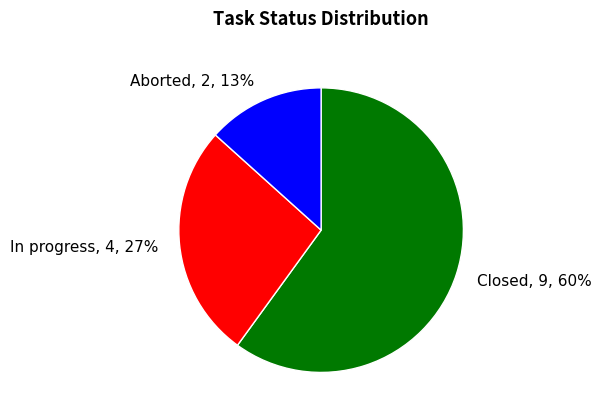

What percentage is the Closed, 9, 60% slice, to the nearest percent?

60%